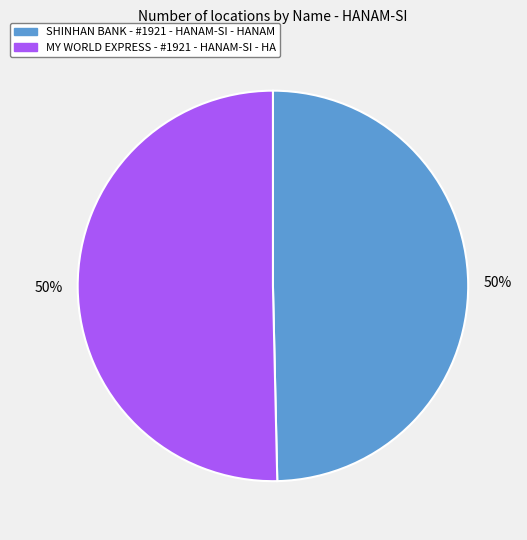

Approximately how many times larger is the value at SHINHAN BANK - #1921 - HANAM-SI - HANAM compared to MY WORLD EXPRESS - #1921 - HANAM-SI - HA?

1.0